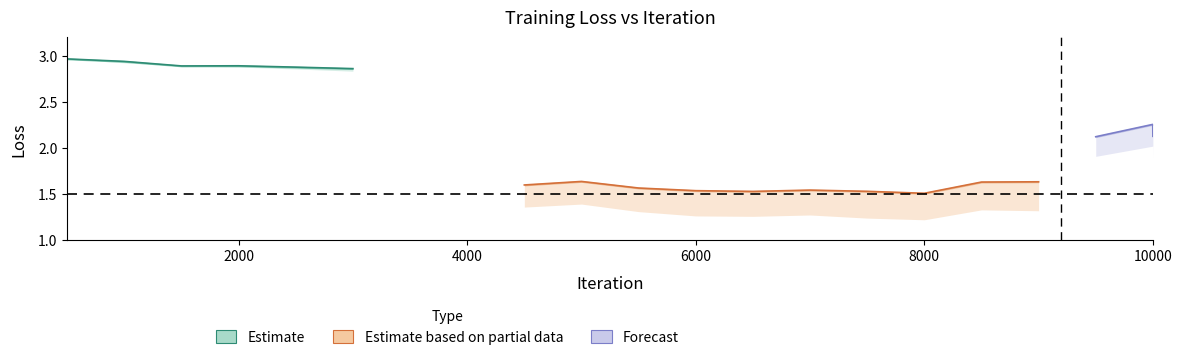

At which category is the sum across all series the highest?

500